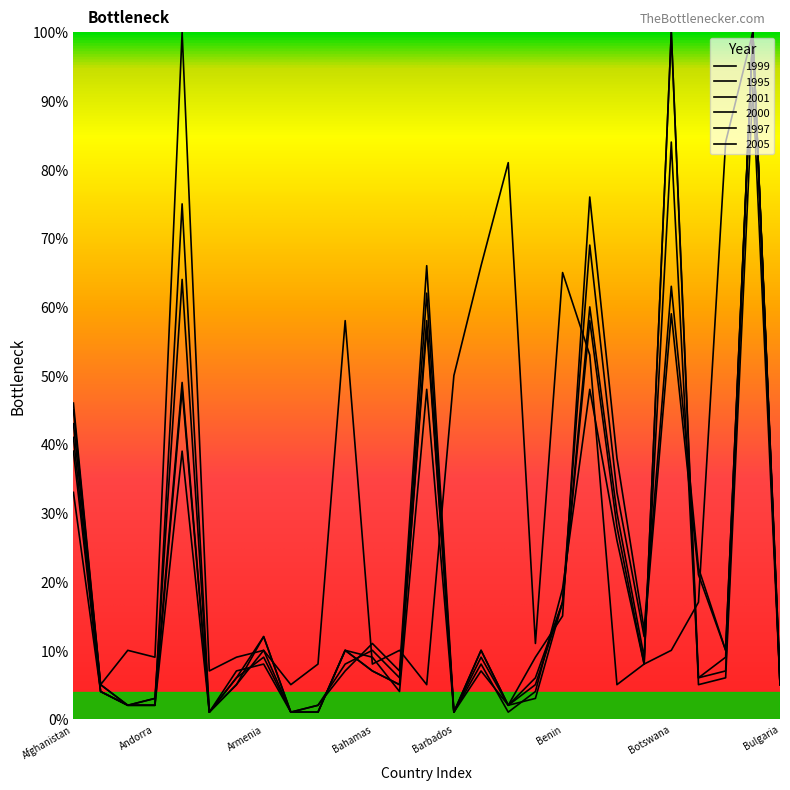

How many lines are shown in the chart?

6